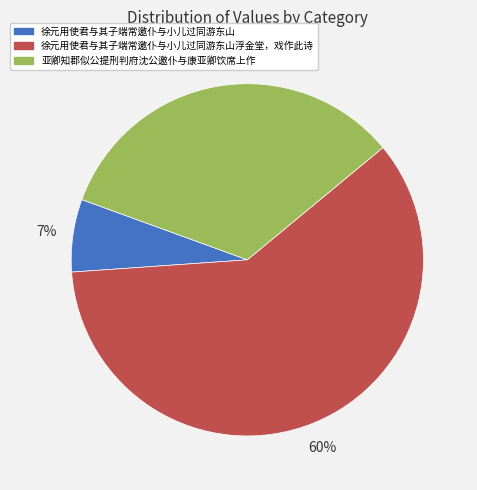

To the nearest percent, what is the average slice percentage?

33%